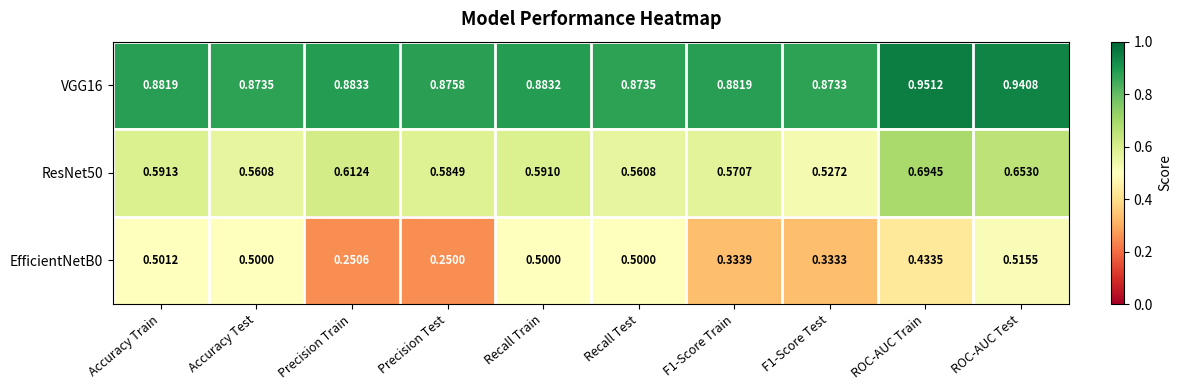

At which category is the sum across all series the highest?

ROC-AUC Test